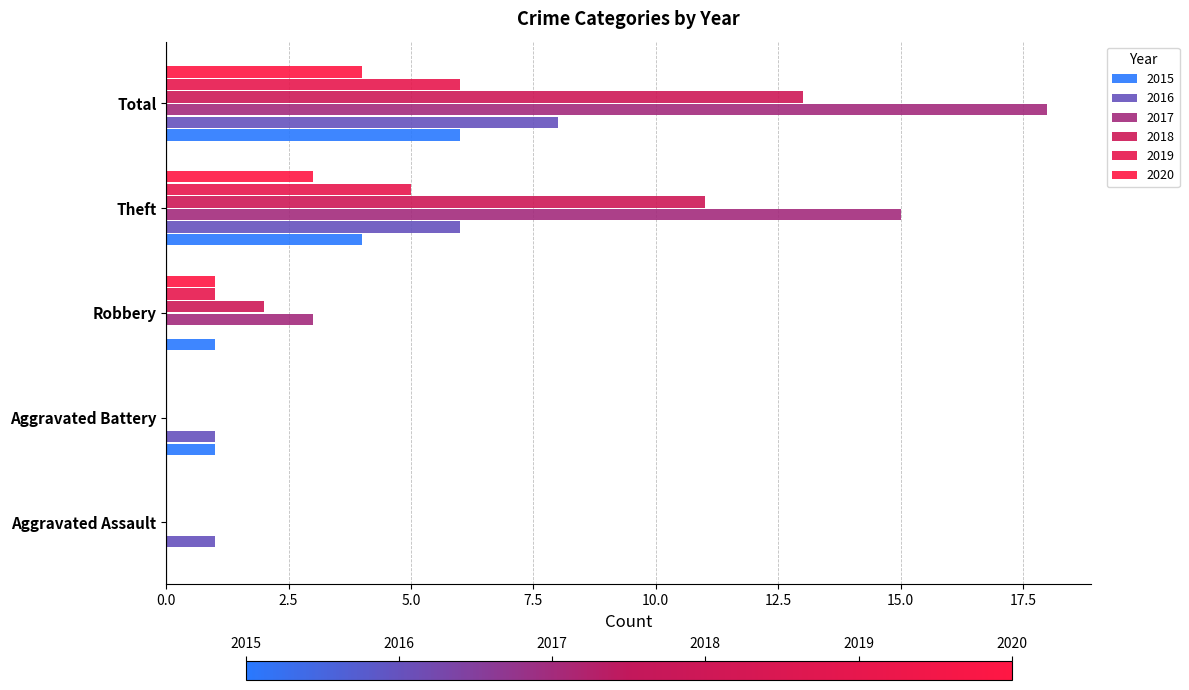

How many series are shown in this chart?

6